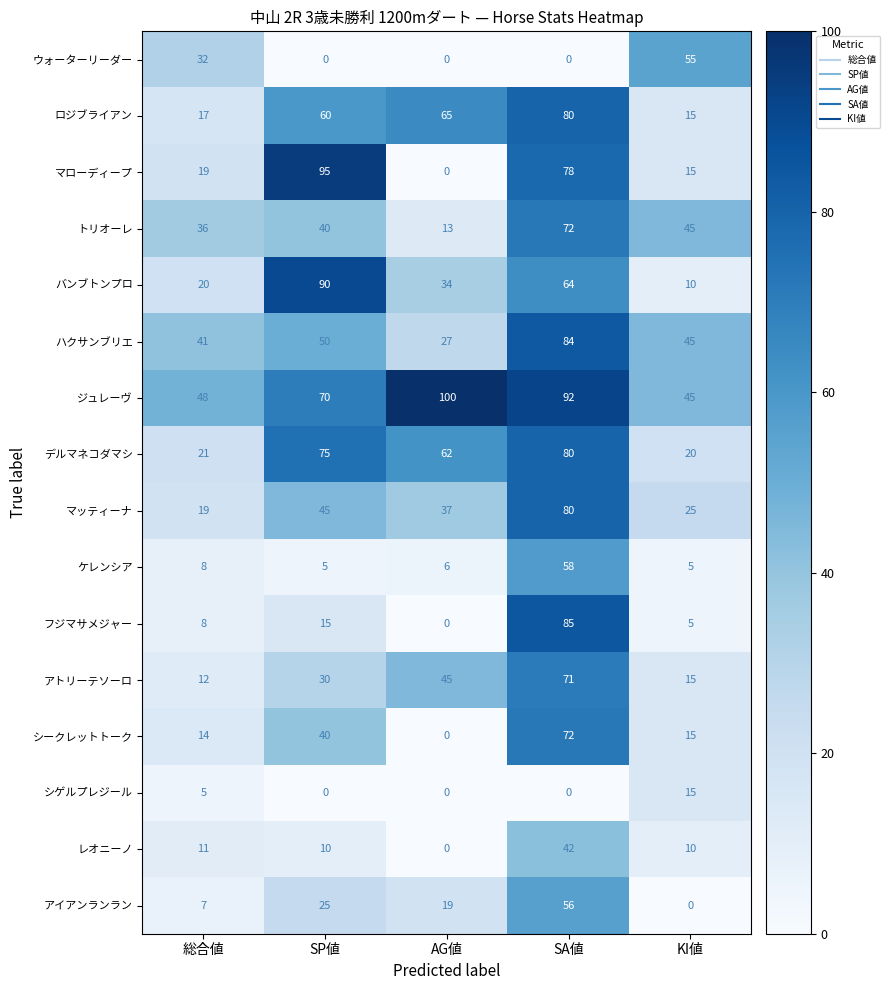

Read the マローディープ value at SA値, to the nearest 10.

80